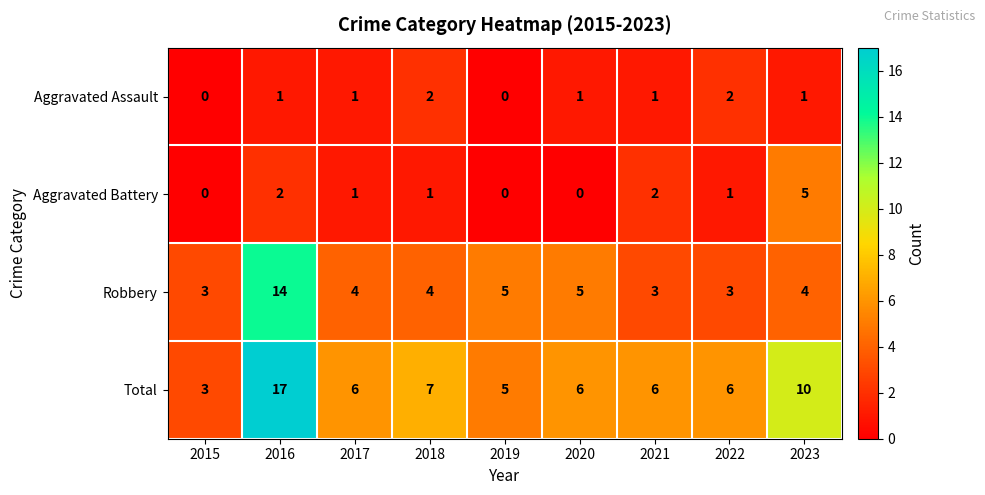

What is the difference between the highest and lowest values at 2015?

3